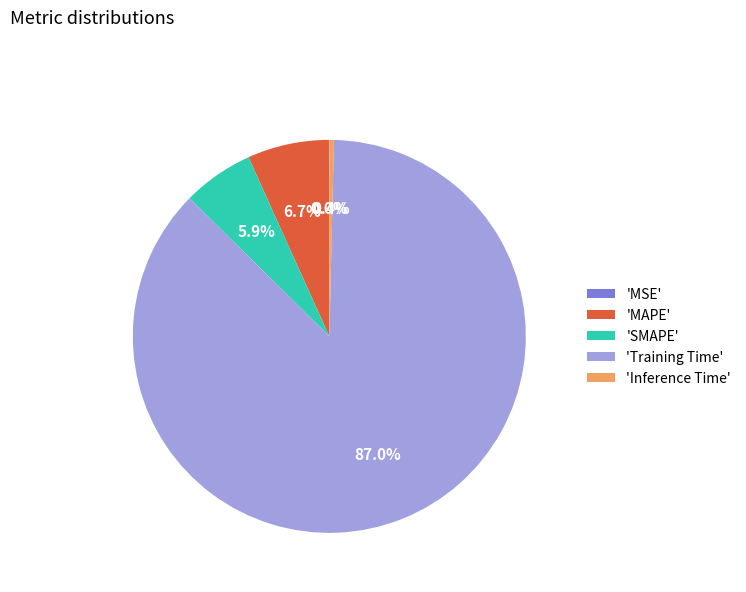

Which has a higher value, 'MAPE' or 'SMAPE'?

'MAPE'